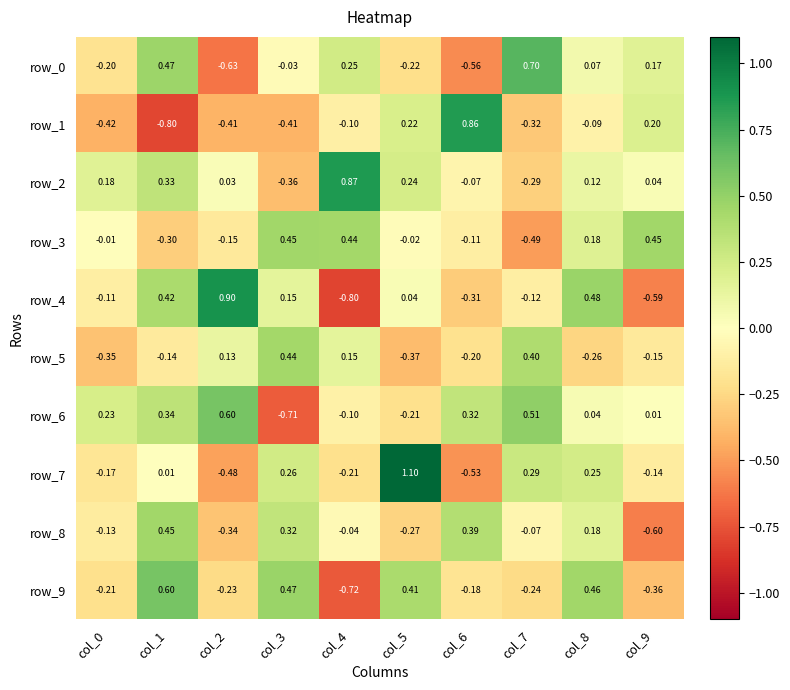

Count the row_5 values in the range 0 to 1.

4